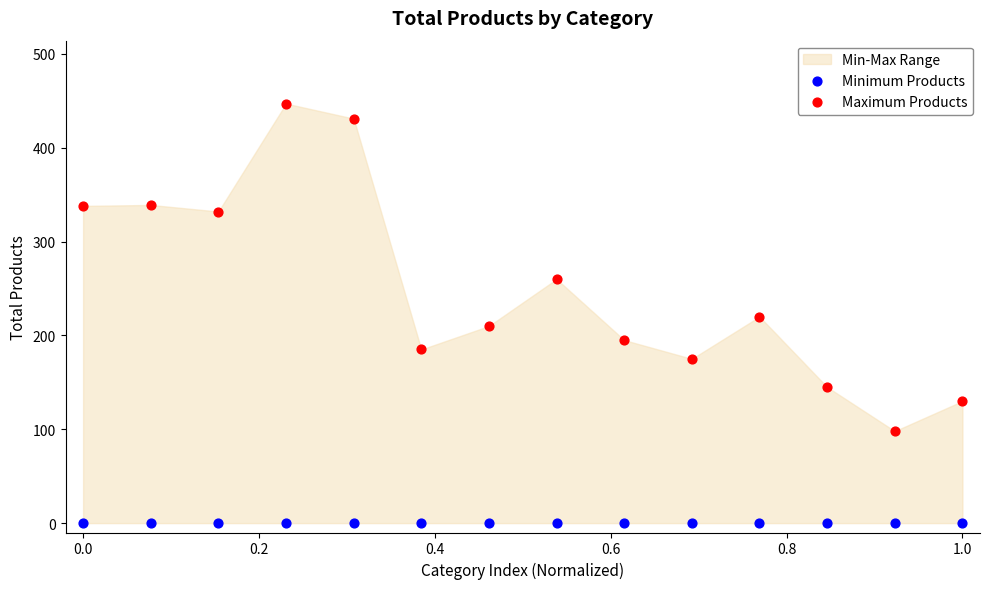

In the Maximum Products series, what Y value is closest to 272?

260